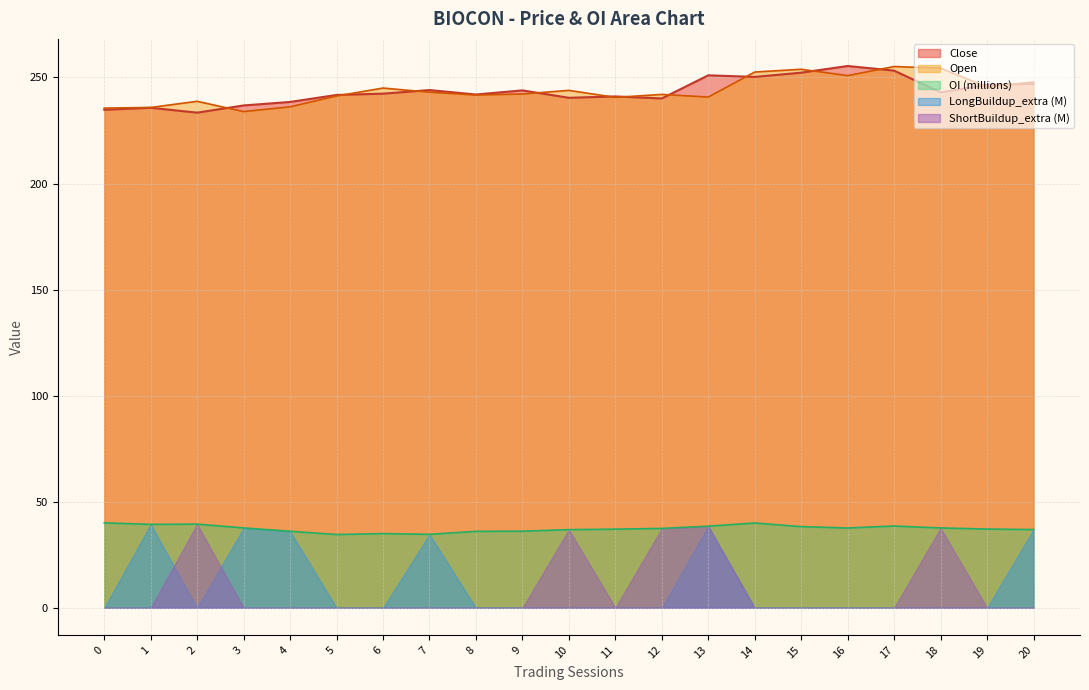

What is the sum of all Close values?

5113.2